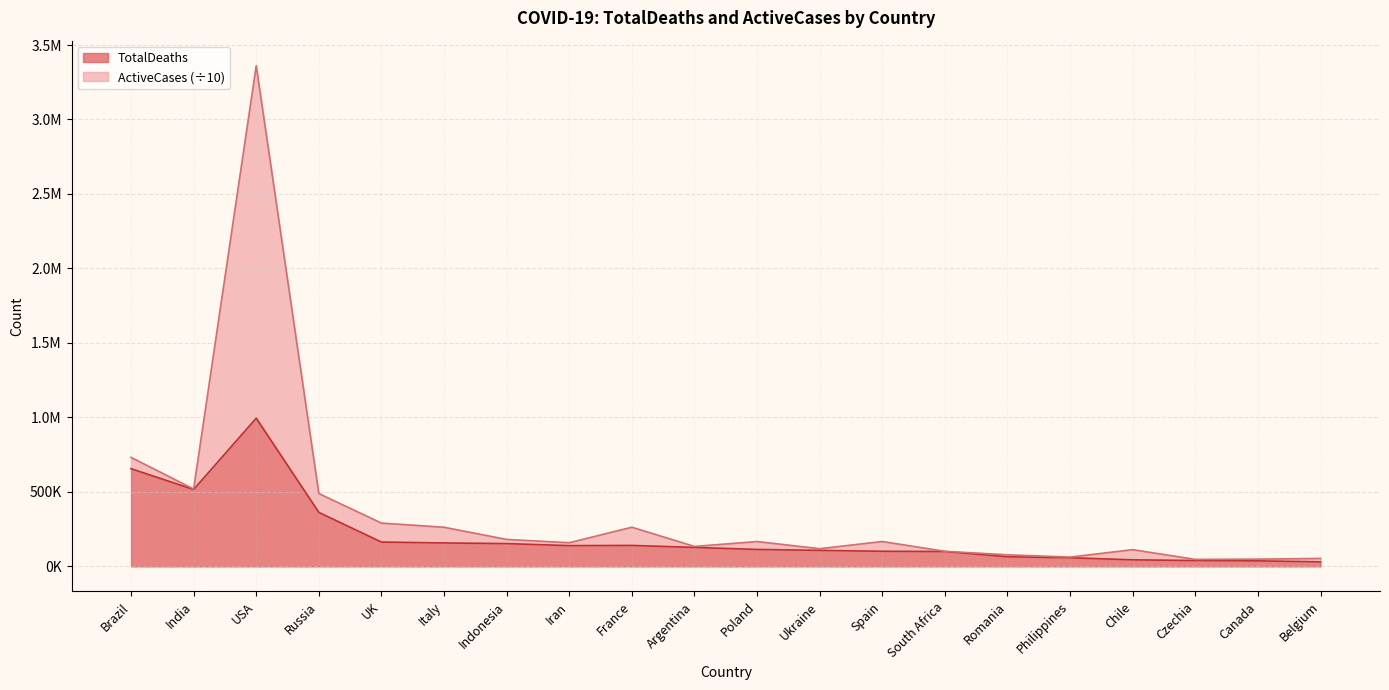

What is the value of the 9th point from the left?

140613